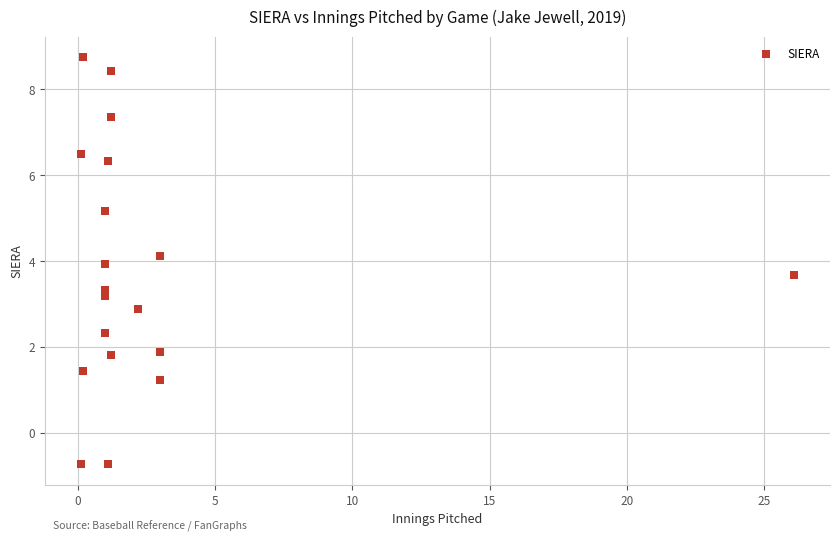

What is the range of Y values (max minus min)?

9.5